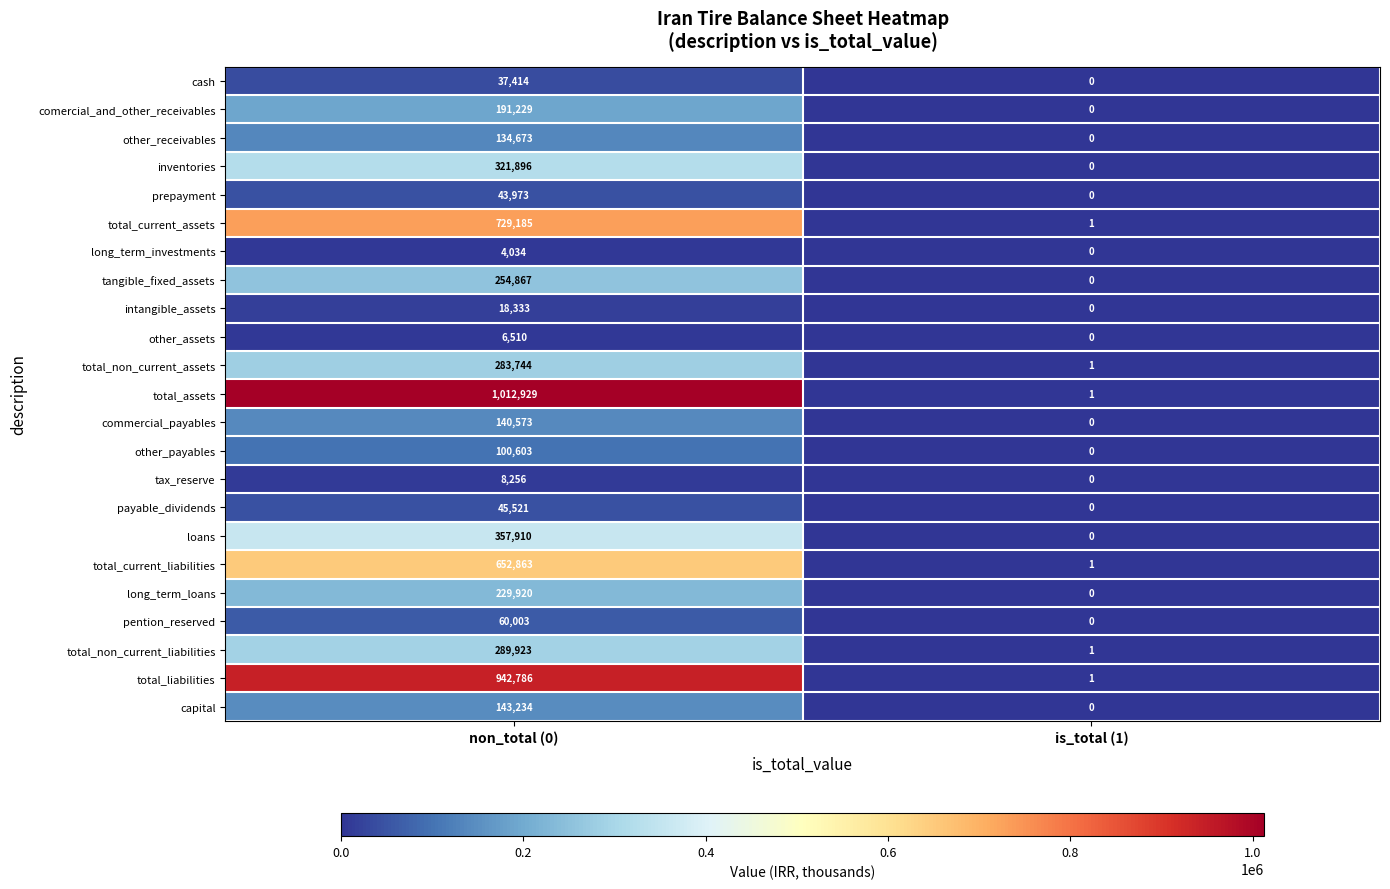

The total_liabilities series shows 942786 at non_total (0). True or false?

True